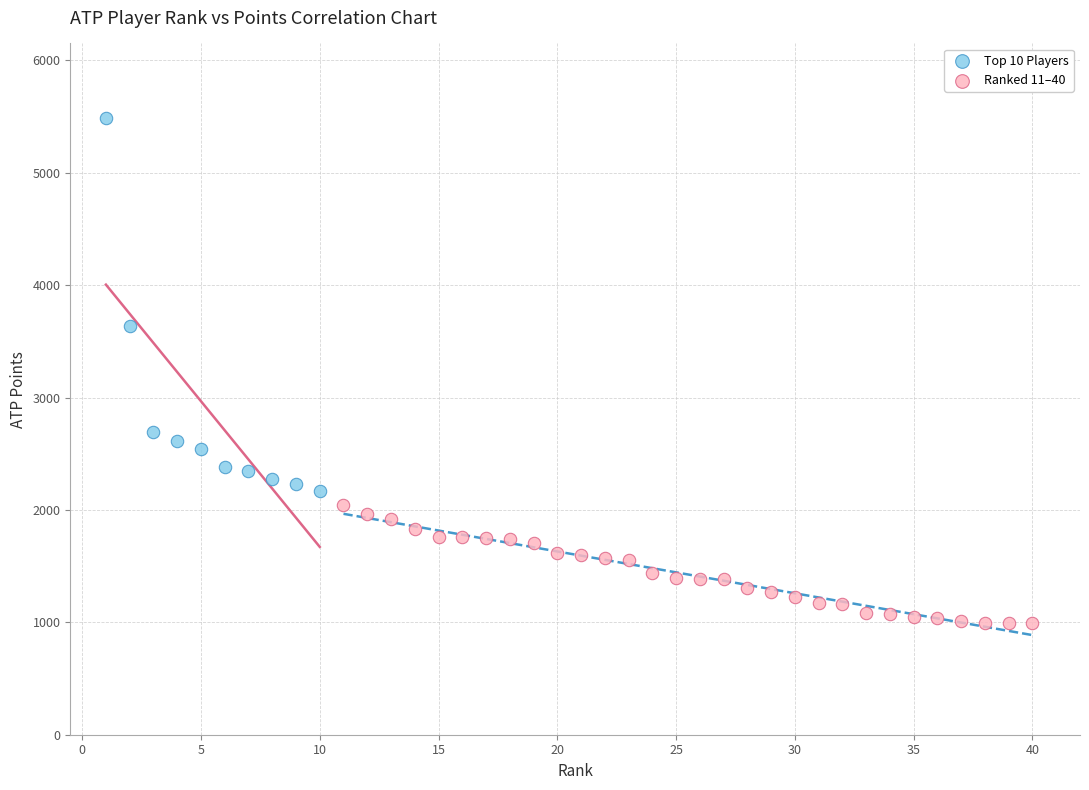

Which series contains the lowest Y value?

Ranked 11–40